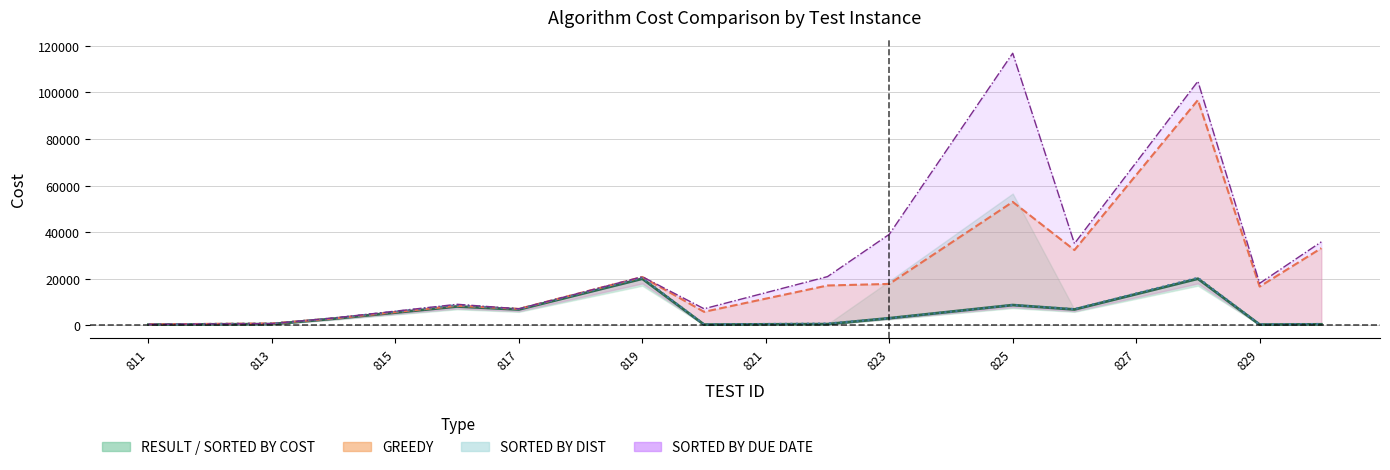

How many values in the RESULT series exceed 5537?

9